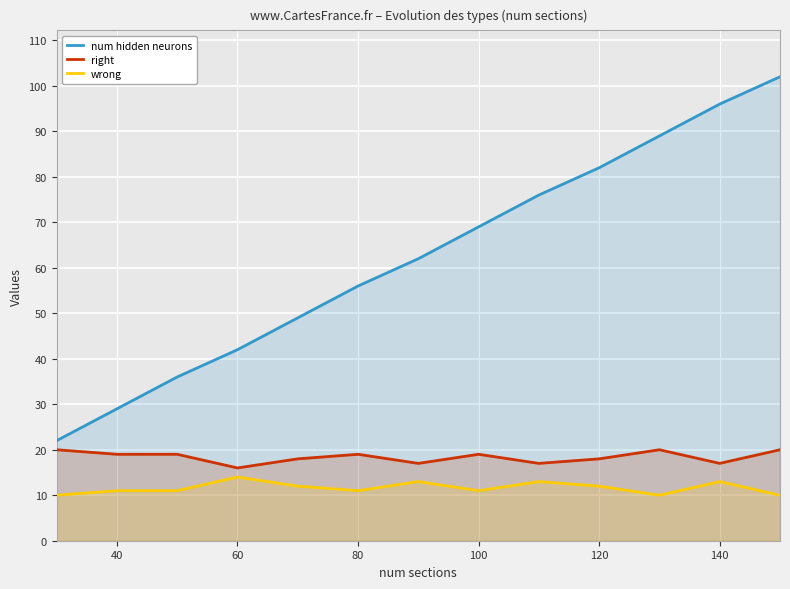

True or false: wrong and right cross at least once.

False